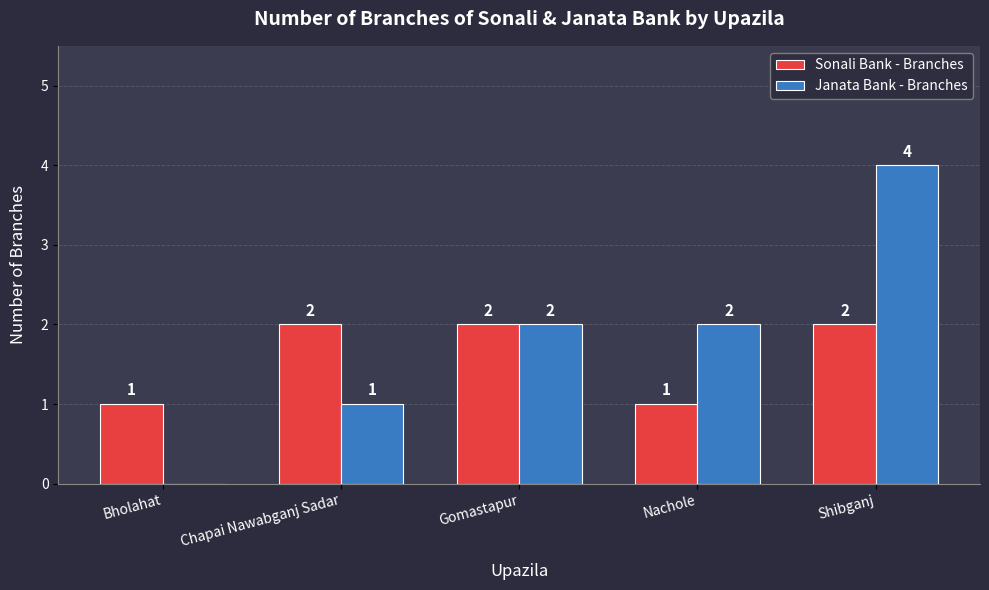

How many Sonali Bank - Branches values are between 1 and 2?

5